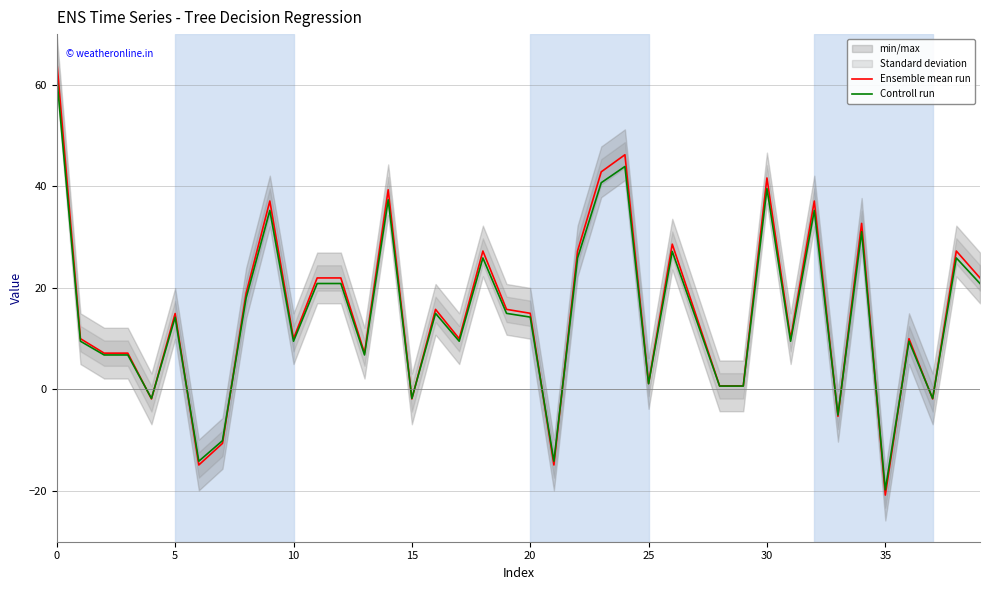

True or false: Controll run has a value of 13.8 at 9.

False